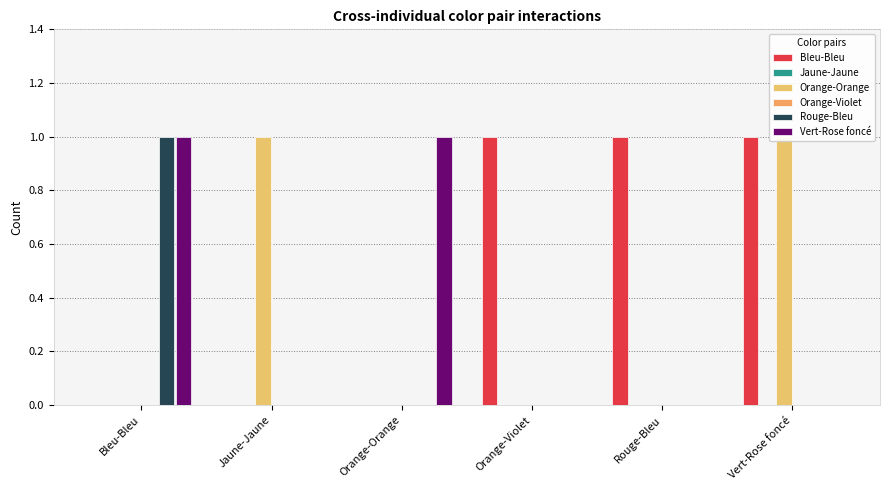

Rank the series at Orange-Orange from highest to lowest value.

Vert-Rose foncé, Bleu-Bleu, Jaune-Jaune, Orange-Orange, Orange-Violet, Rouge-Bleu